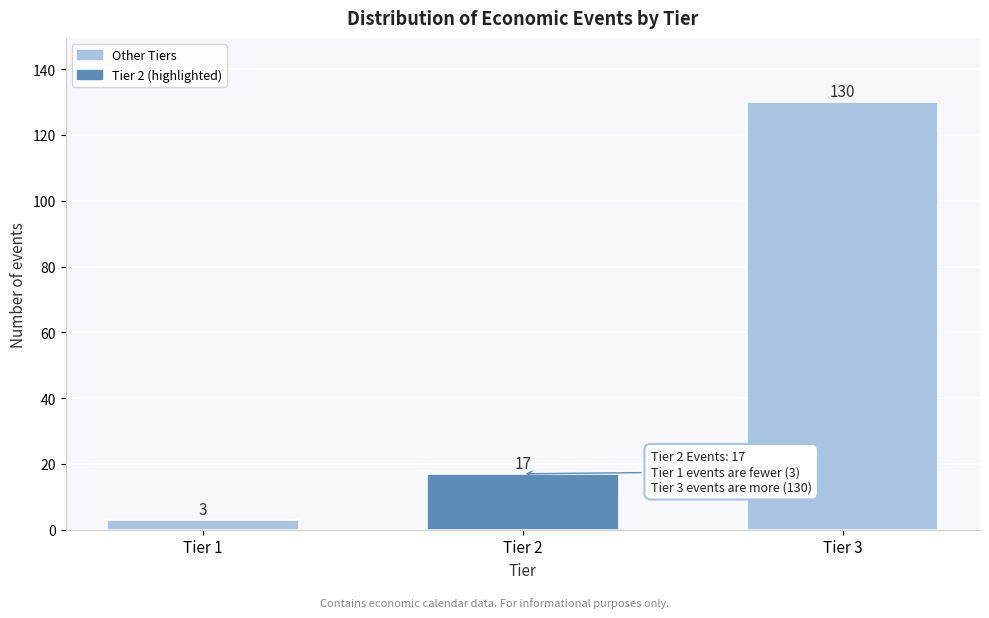

Reading left to right, list all the values displayed in this chart.

Tier 1=3	Tier 2=17	Tier 3=130